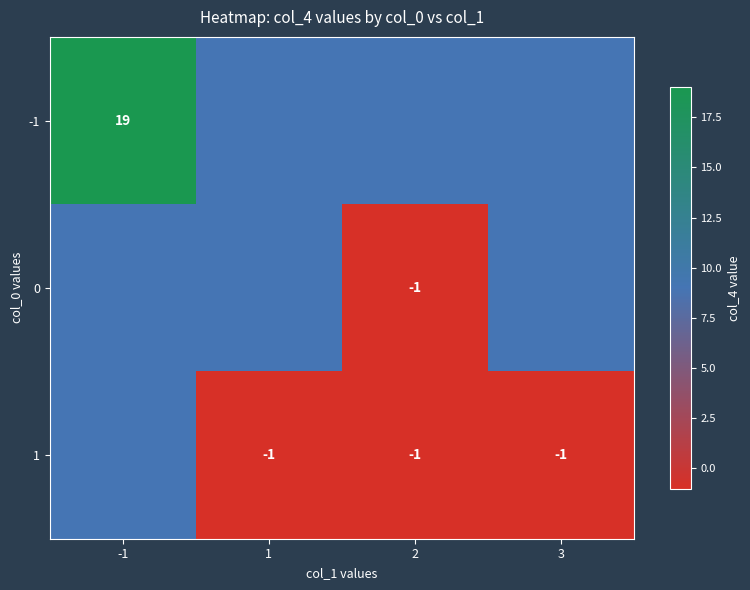

True or false: -1 has a value of 6 at -1.

False